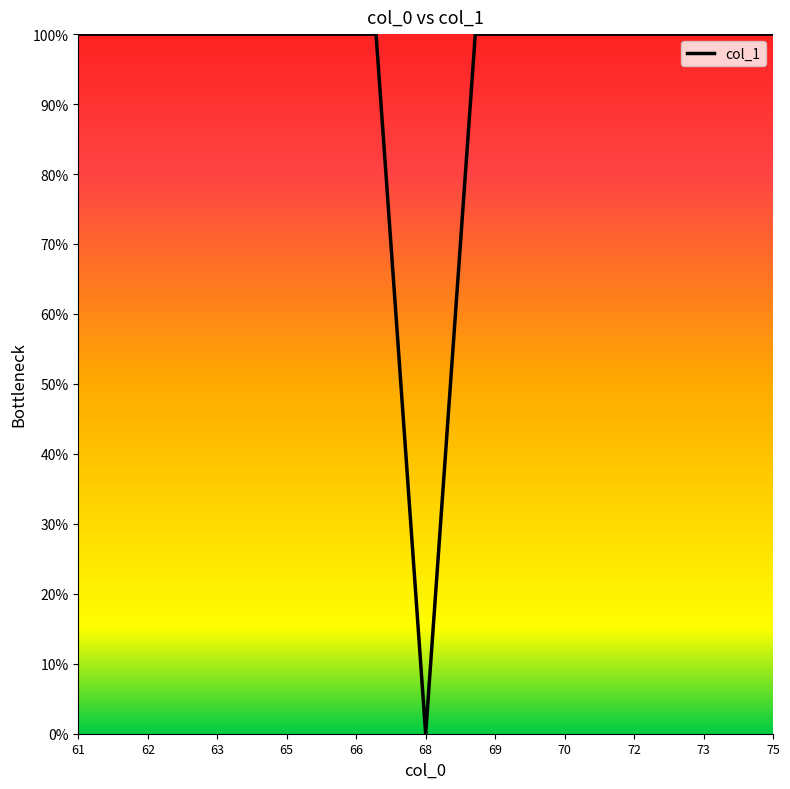

What is the greatest value displayed?

100